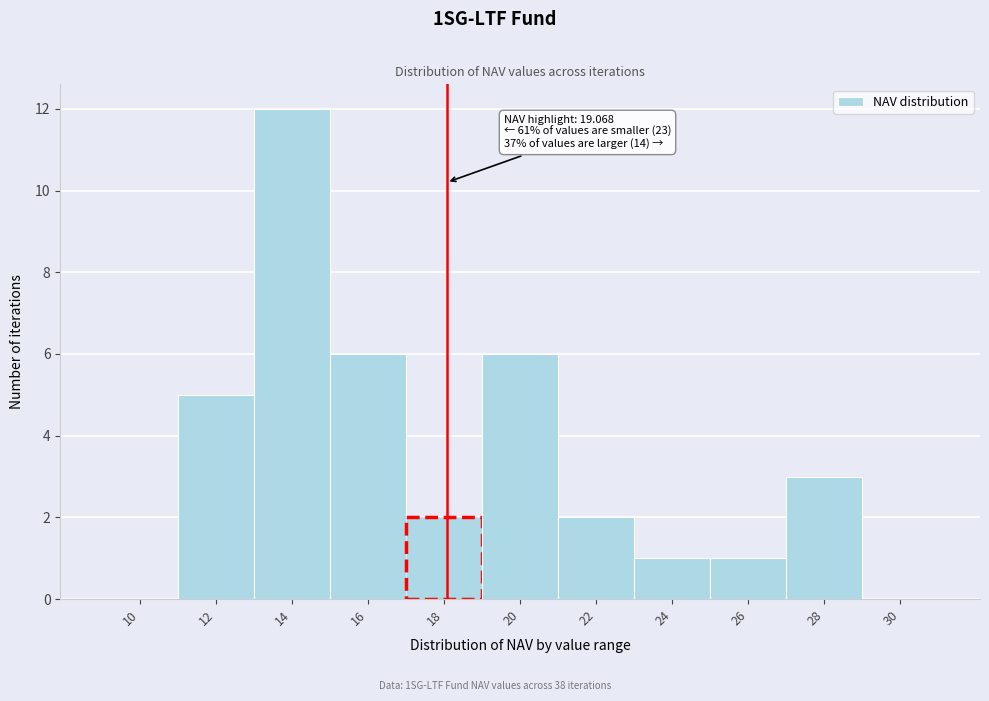

Reading left to right, what are all the values shown in this chart?

10=0	12=5	14=12	16=6	18=2	20=6	22=2	24=1	26=1	28=3	30=0